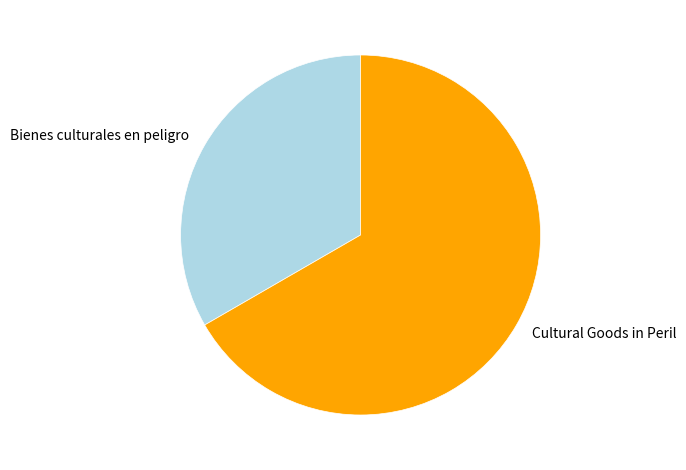

True or false: Bienes culturales en peligro accounts for 24% of the total.

False